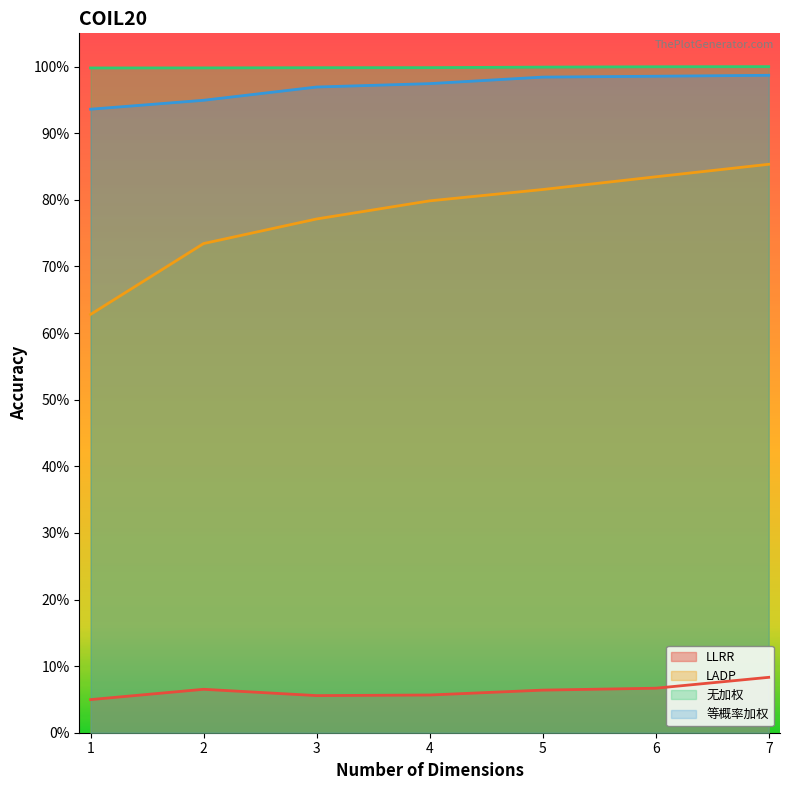

At which label does LADP reach its peak?

7